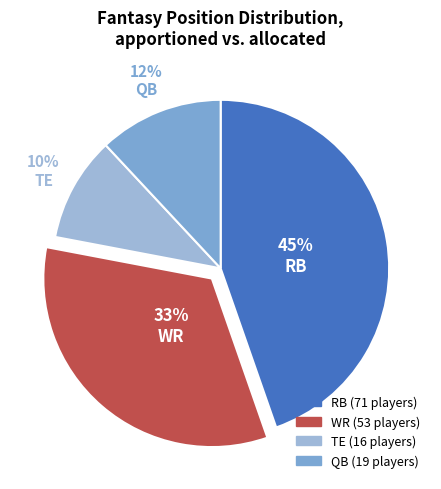

How many segments does this pie chart have?

4